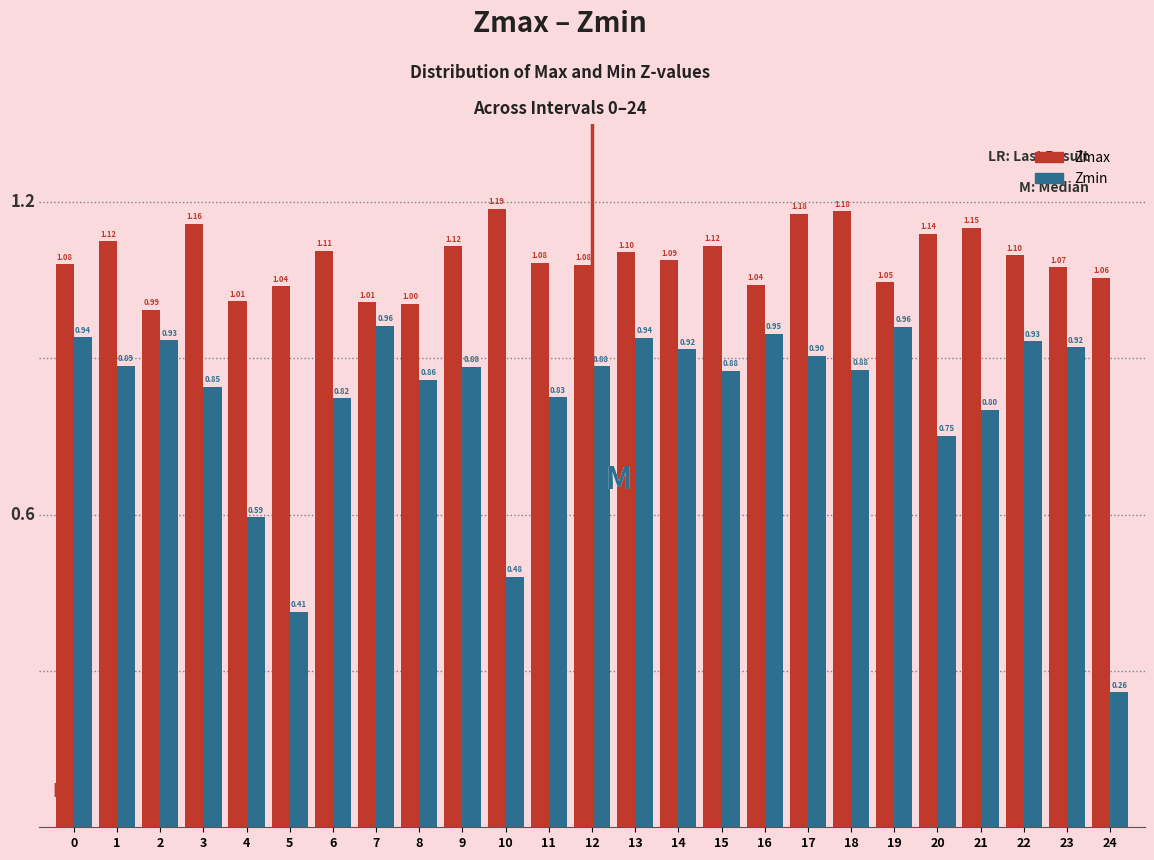

At how many categories does at least one series exceed 0?

25